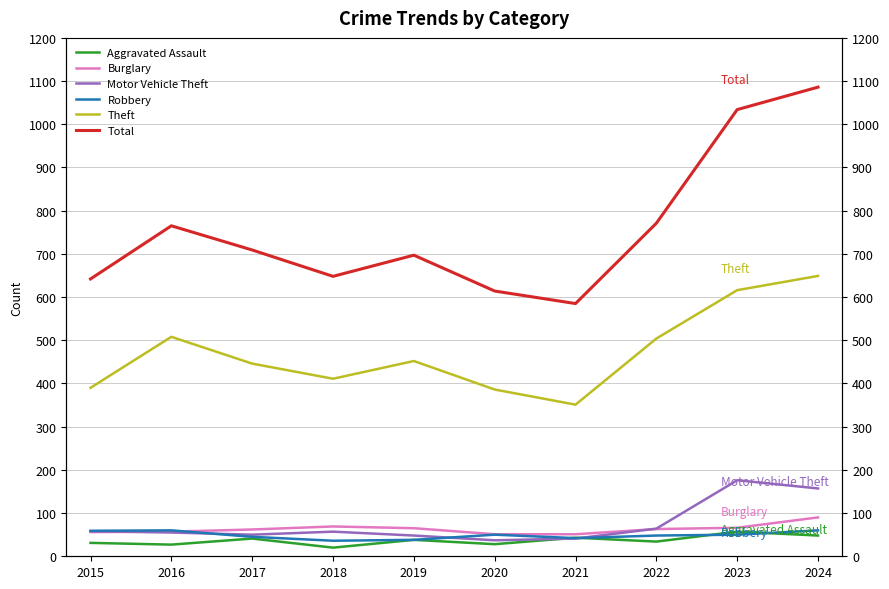

What is the value of the Aggravated Assault point at the 9th from the left?

57